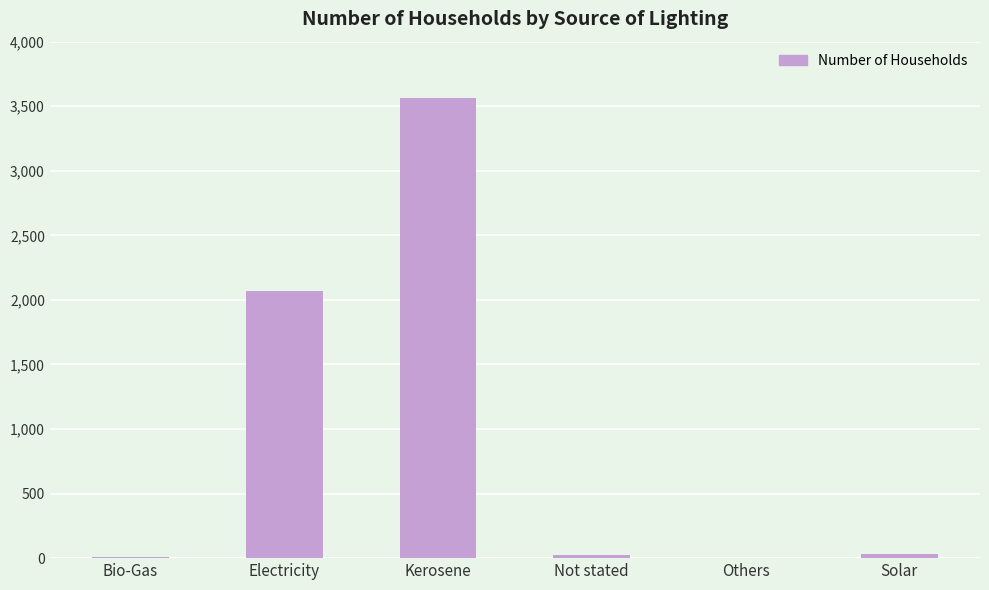

At which category does the chart reach its peak across all series?

Kerosene